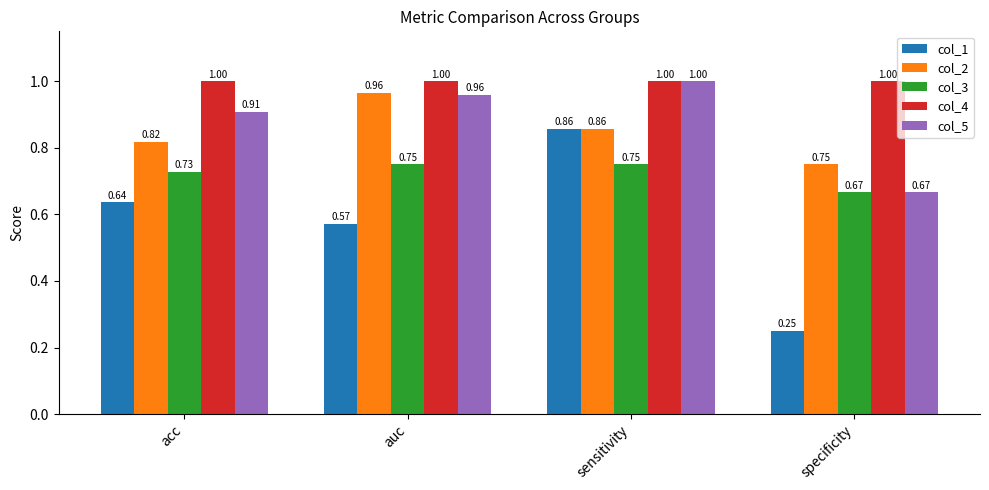

What is the highest value of the col_4 series?

1.0